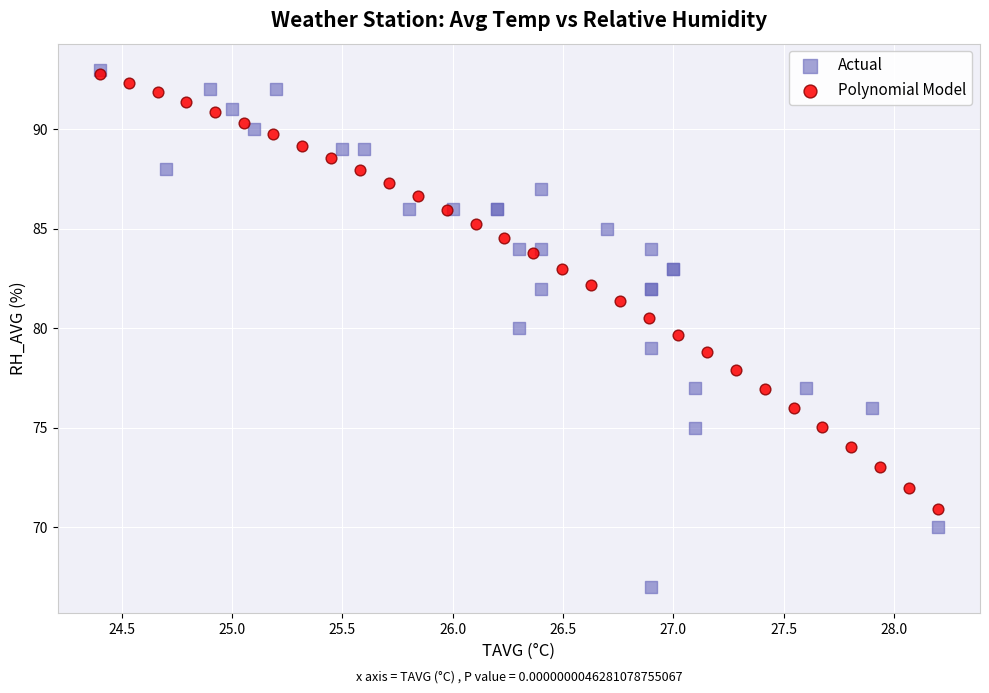

Which series reaches the minimum Y coordinate?

Actual